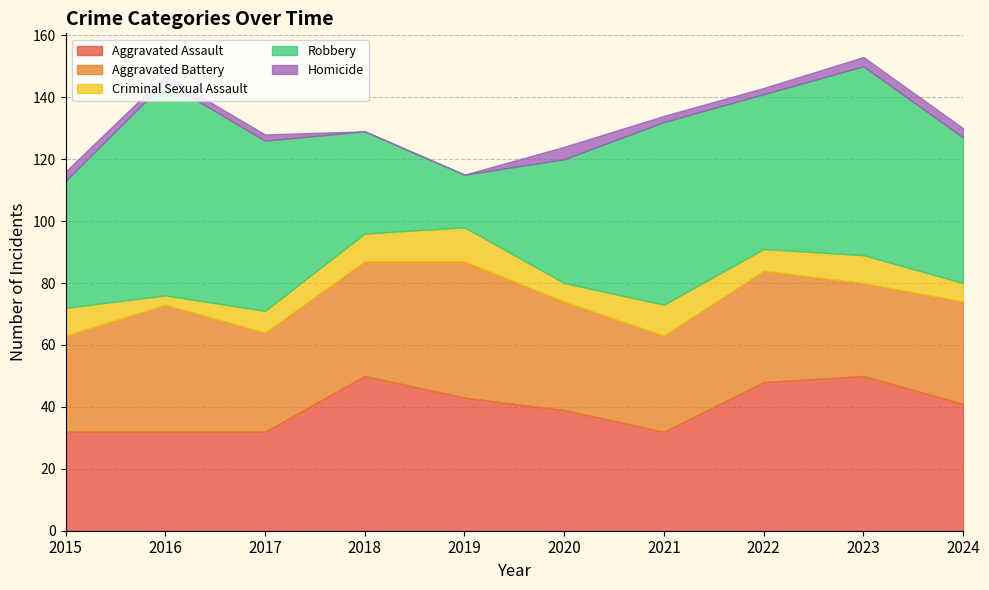

What is the value of the Aggravated Assault point at the 9th from the left?

50